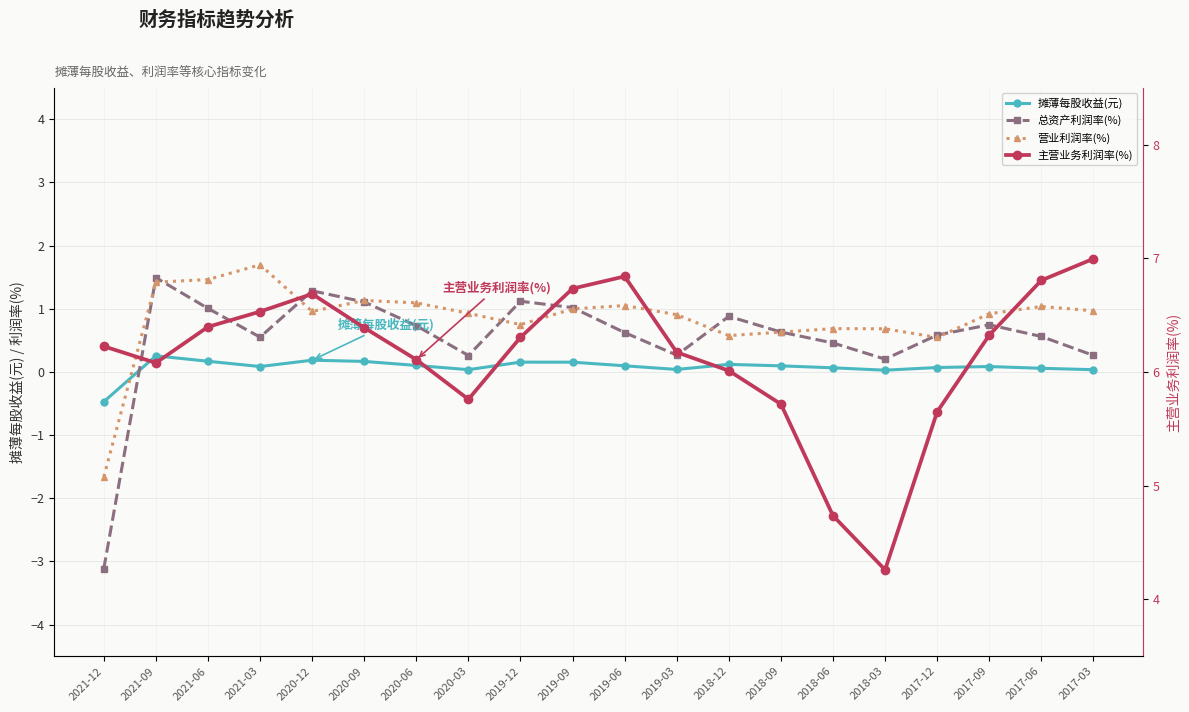

Is the value of 营业利润率(%) at 2019-06 greater than the value of 摊薄每股收益(元) at 2018-03?

Yes